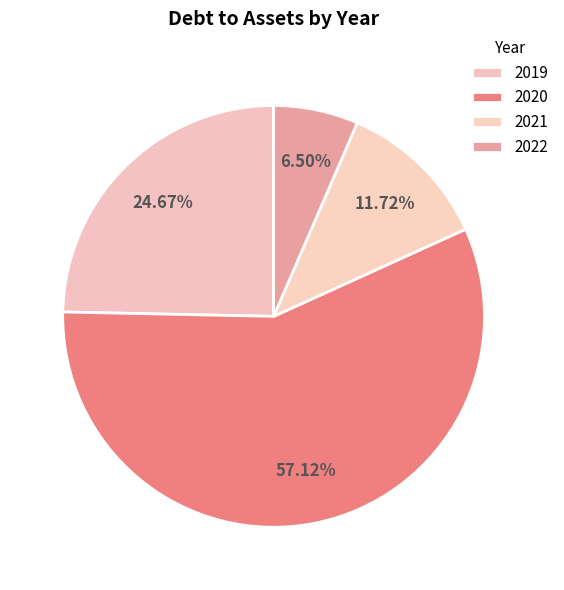

True or false: 2020 accounts for 57% of the total.

True